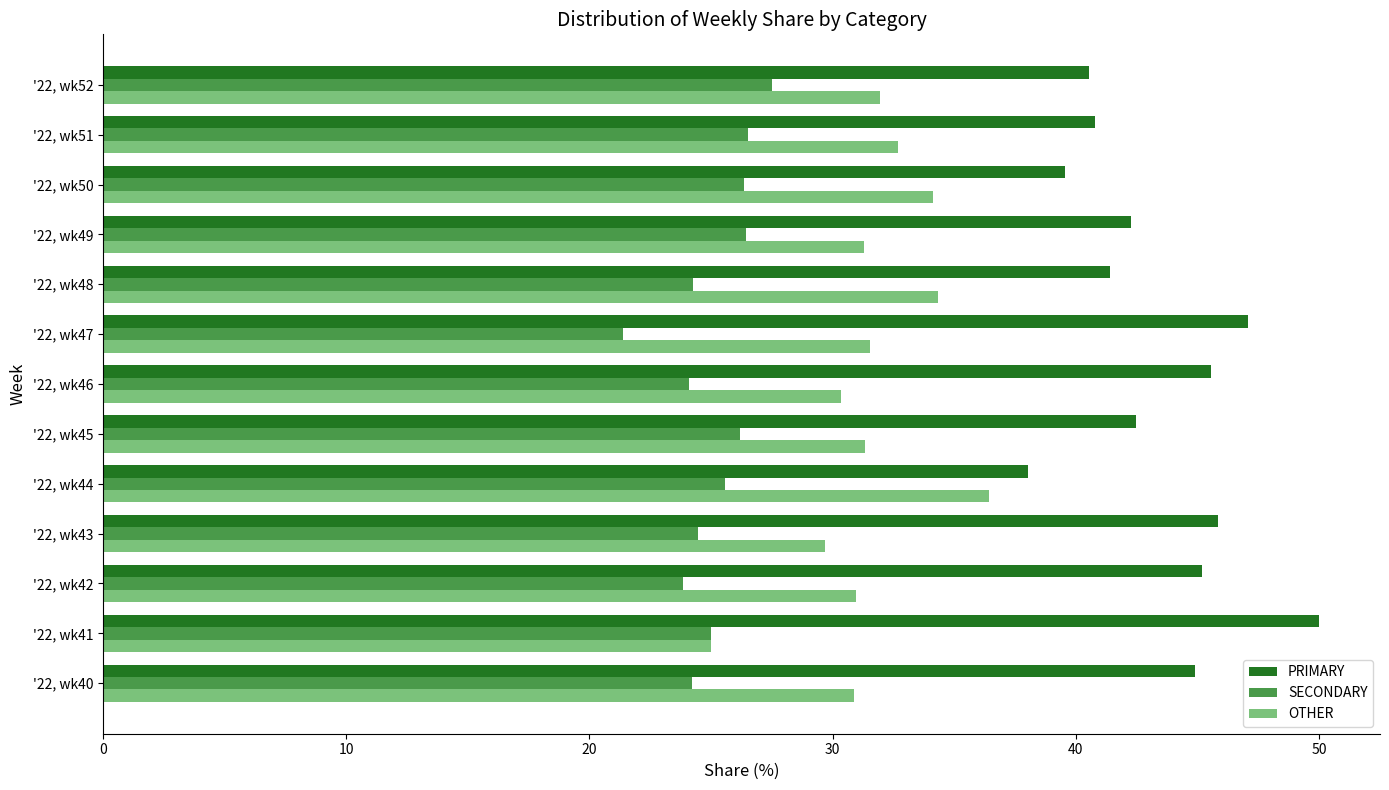

Which category has the lowest value across all series?

'22, wk47